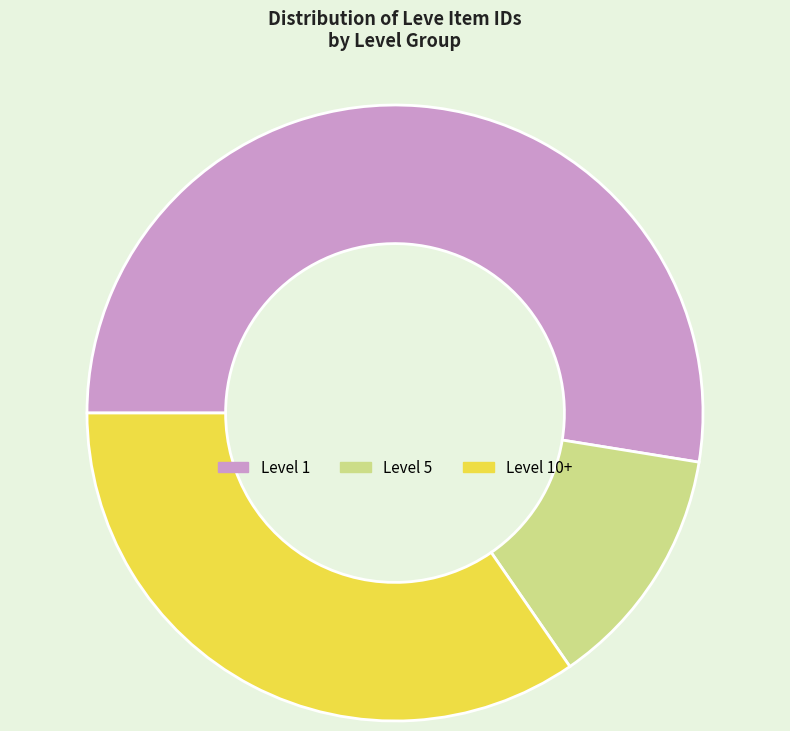

The Level 5 slice represents 13% of the pie. True or false?

True